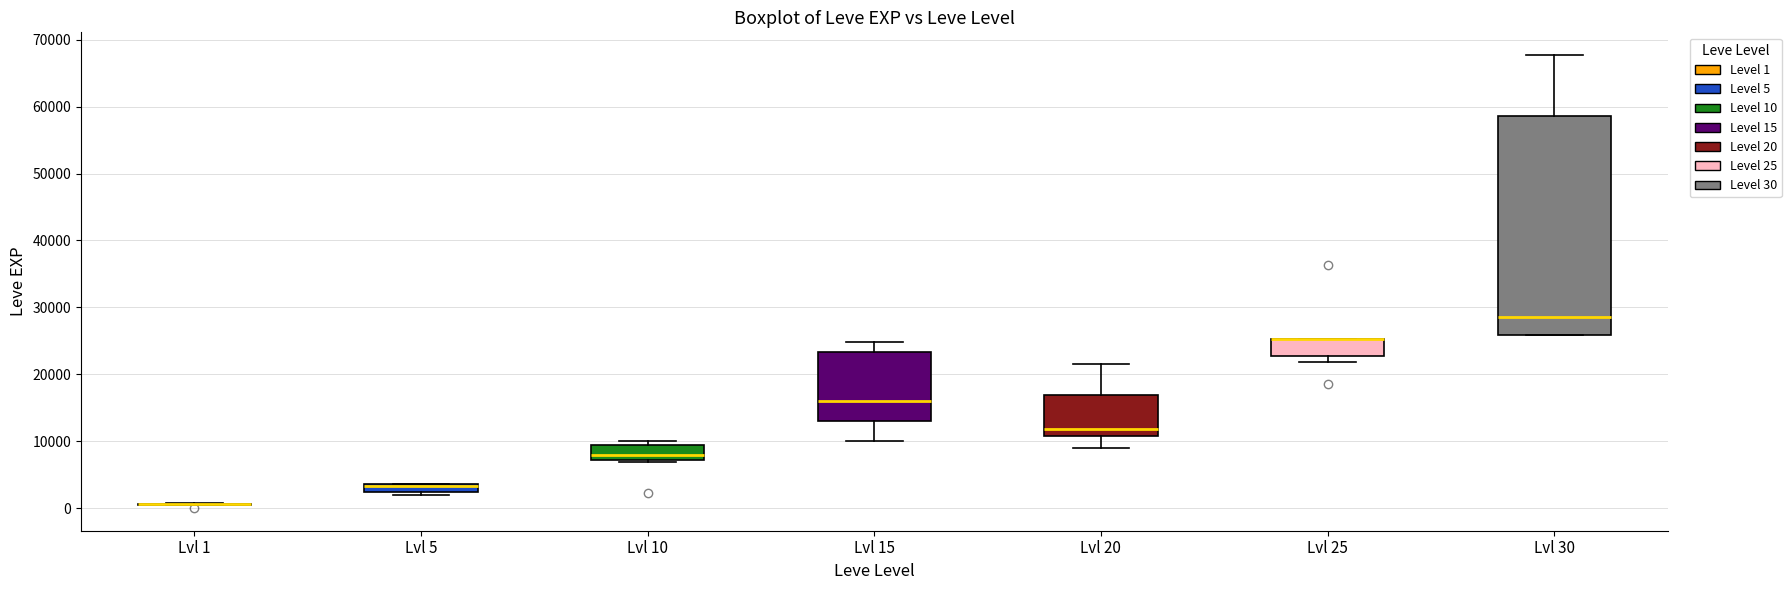

Which box is the tallest, from its lower edge to its upper edge?

Lvl 30